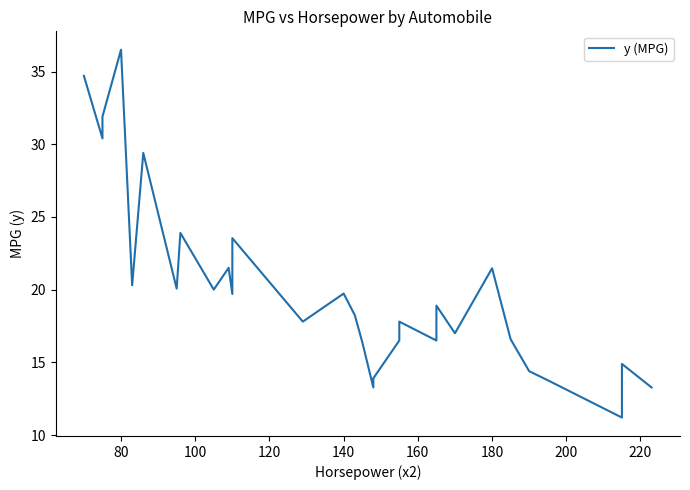

True or false: the data shows 6.2 at 23.

False